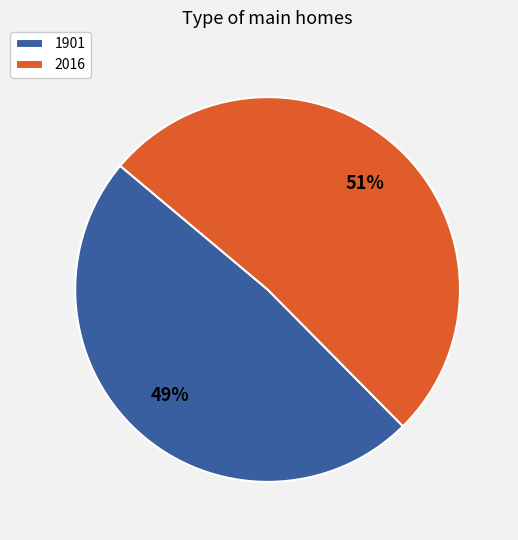

What is the majority slice?

2016